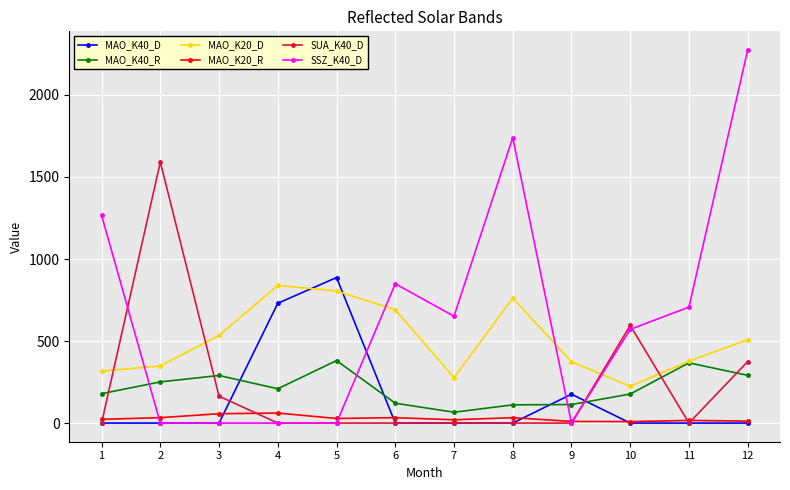

Which series changed the most between 6 and 12?

SSZ_K40_D